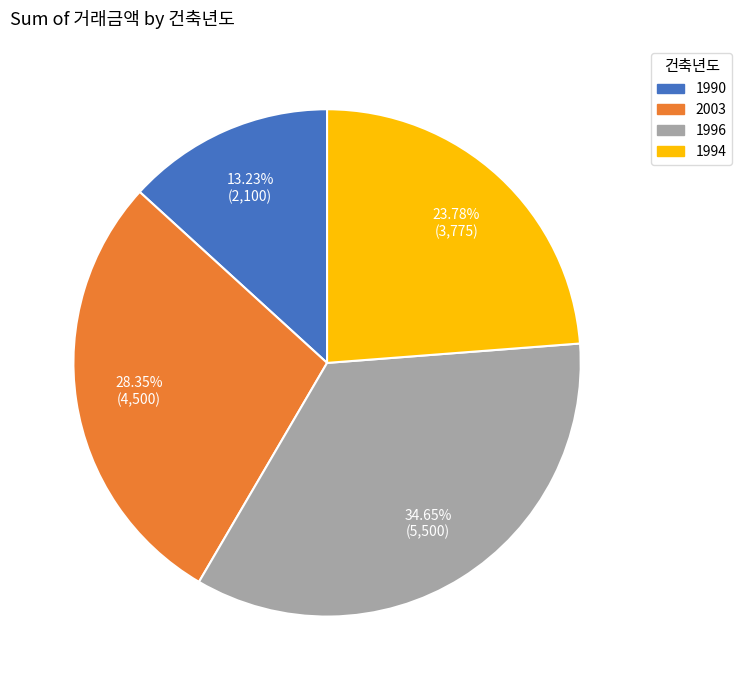

Which category has the smallest portion of the pie?

1990